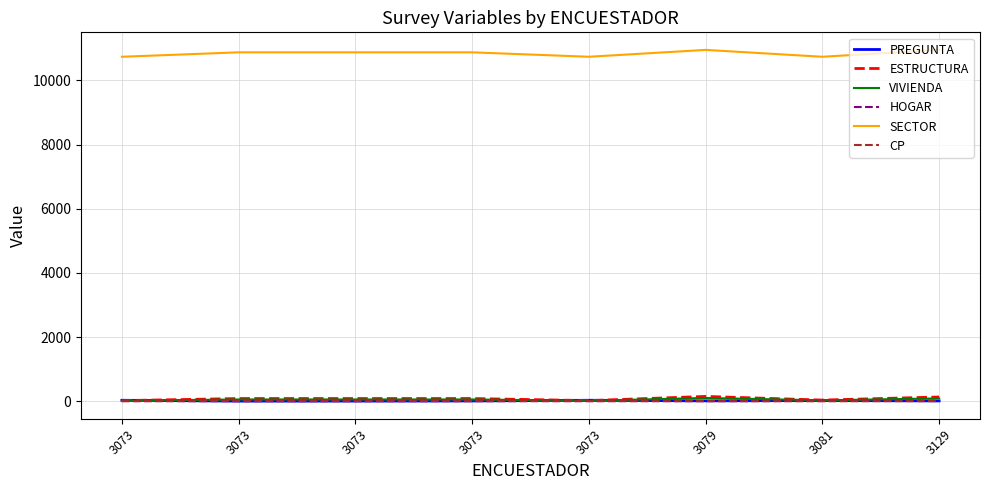

Reading left to right, list all the values displayed in this chart.

PREGUNTA: 3073=28	3073=2	3073=3	3073=7	3073=28	3079=10	3081=20	3129=8
ESTRUCTURA: 3073=17	3073=82	3073=82	3073=82	3073=17	3079=148	3081=34	3129=130
VIVIENDA: 3073=13	3073=53	3073=53	3073=53	3073=13	3079=100	3081=26	3129=86
HOGAR: 3073=1	3073=2	3073=2	3073=2	3073=1	3079=3	3081=3	3129=9
SECTOR: 3073=10738	3073=10876	3073=10876	3073=10876	3073=10738	3079=10952	3081=10738	3129=10952
CP: 3073=3	3073=3	3073=3	3073=3	3073=3	3079=1	3081=0	3129=1